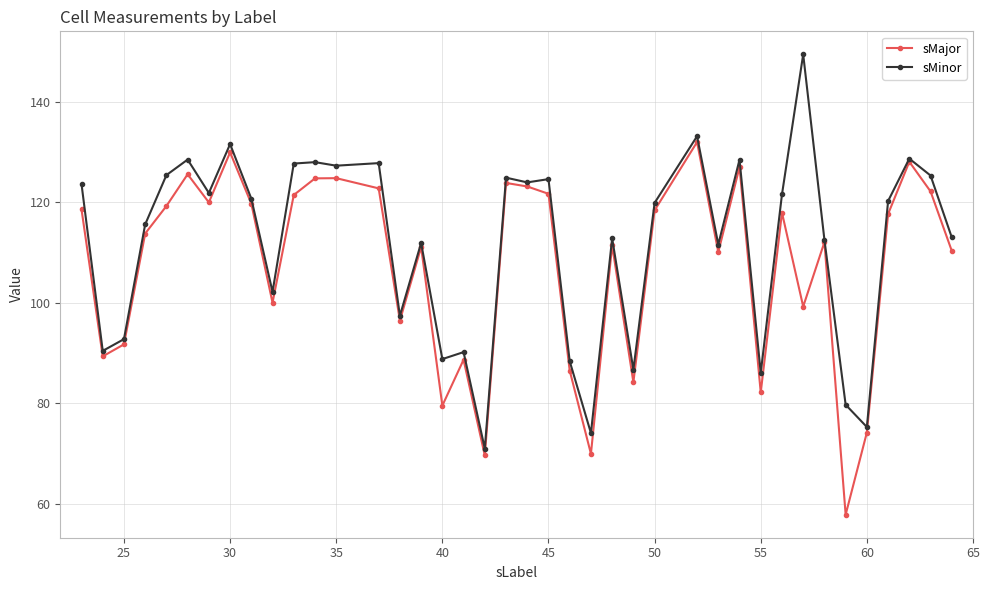

Which series has the largest total across all categories?

sMinor